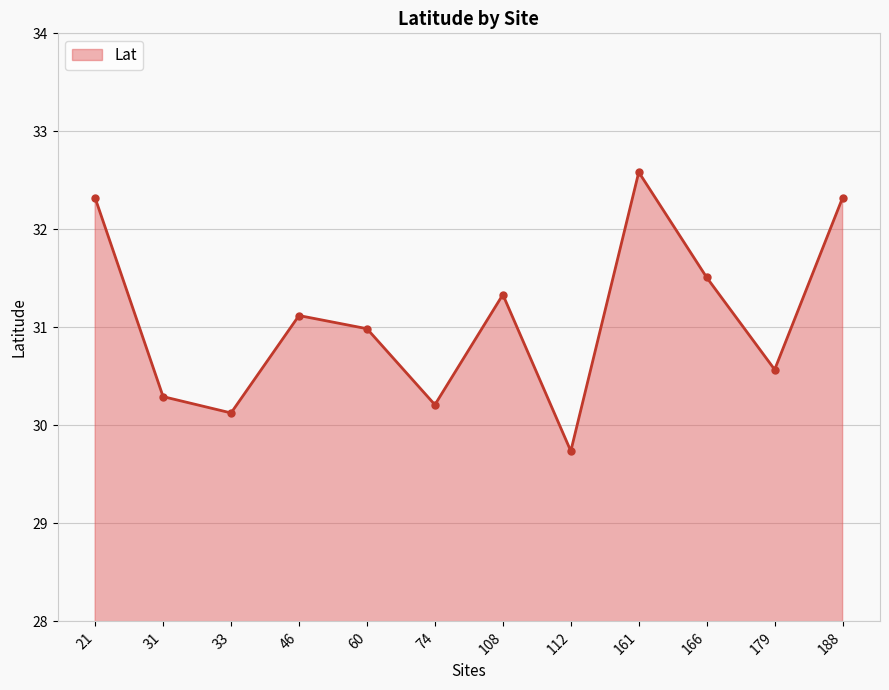

At which category does the data reach its first local valley?

33